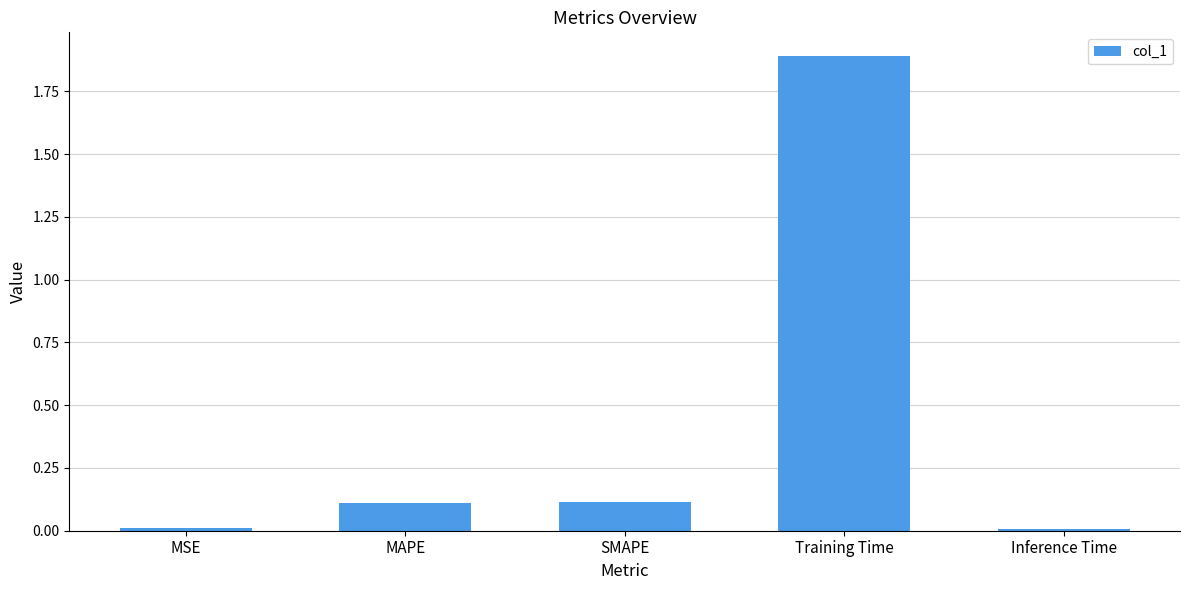

Read the value at MAPE.

0.1